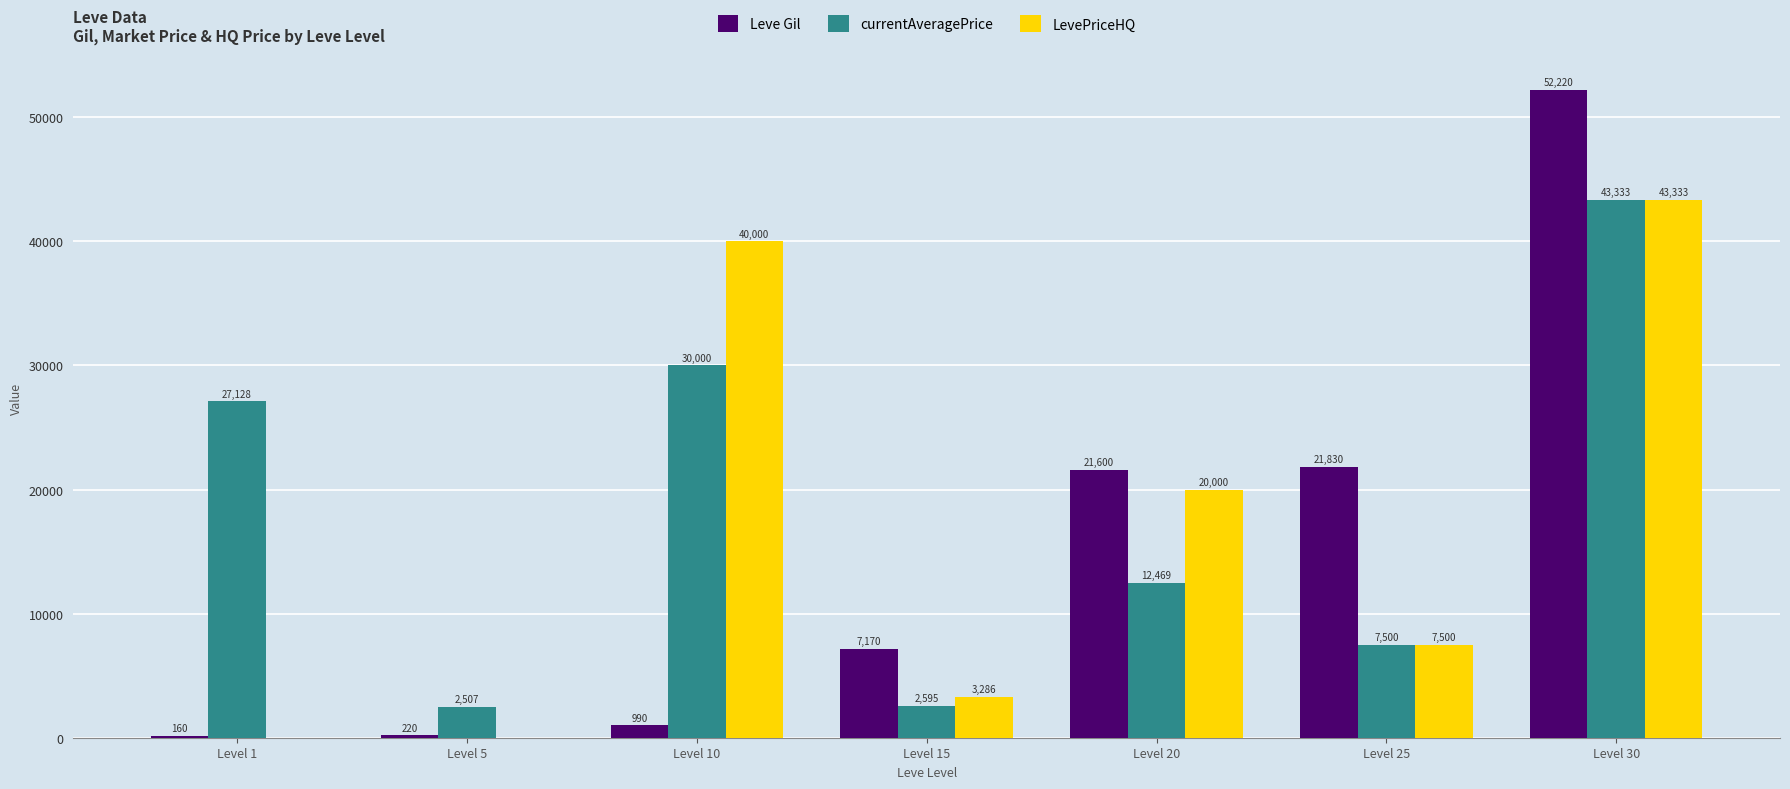

What is the sum of all LevePriceHQ values?

114119